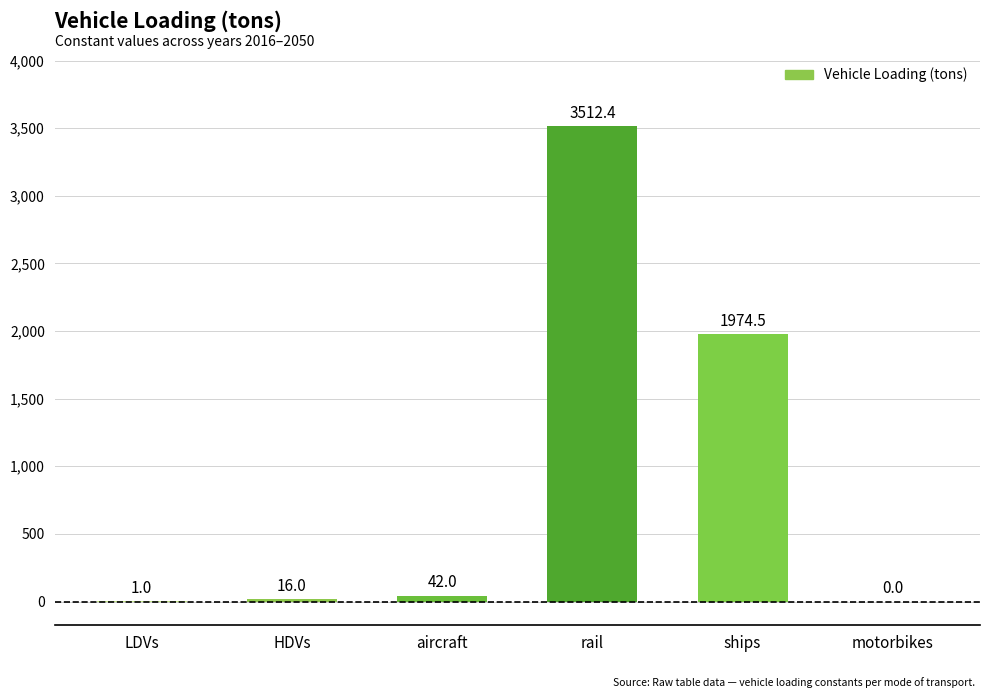

The value at ships is 1974.5. True or false?

True